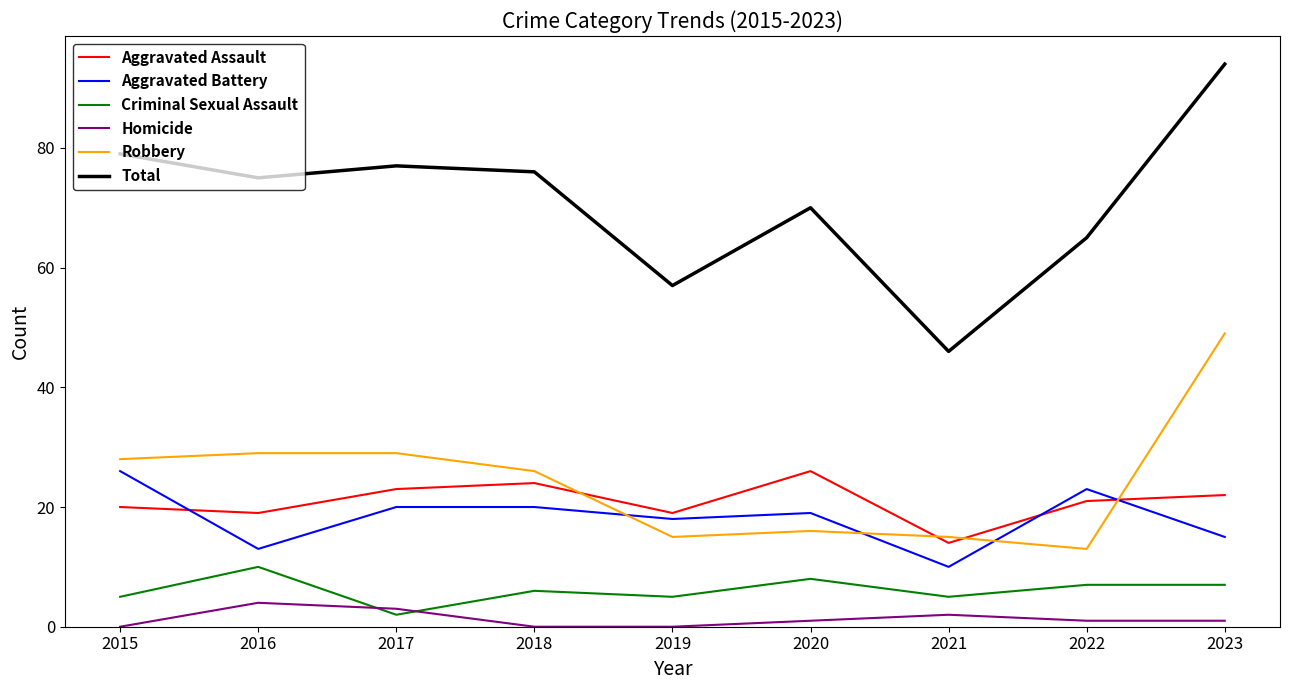

Which series has the widest spread of values?

Total